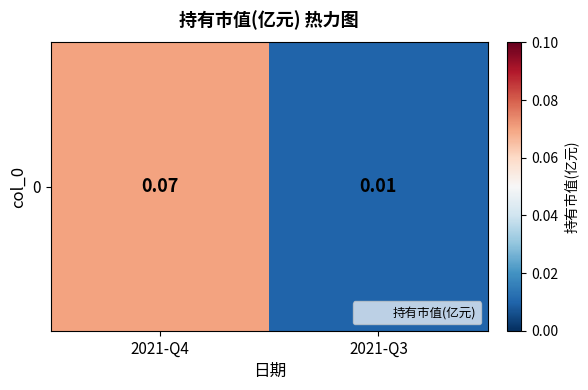

Rank the categories by value from highest to lowest.

2021-Q4, 2021-Q3